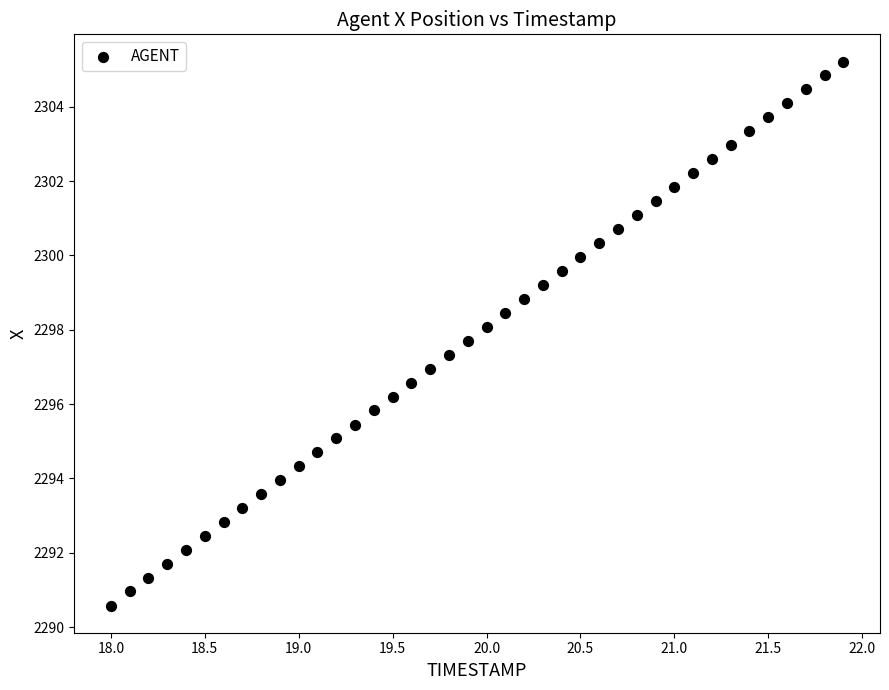

What is the range of Y values (max minus min)?

14.6